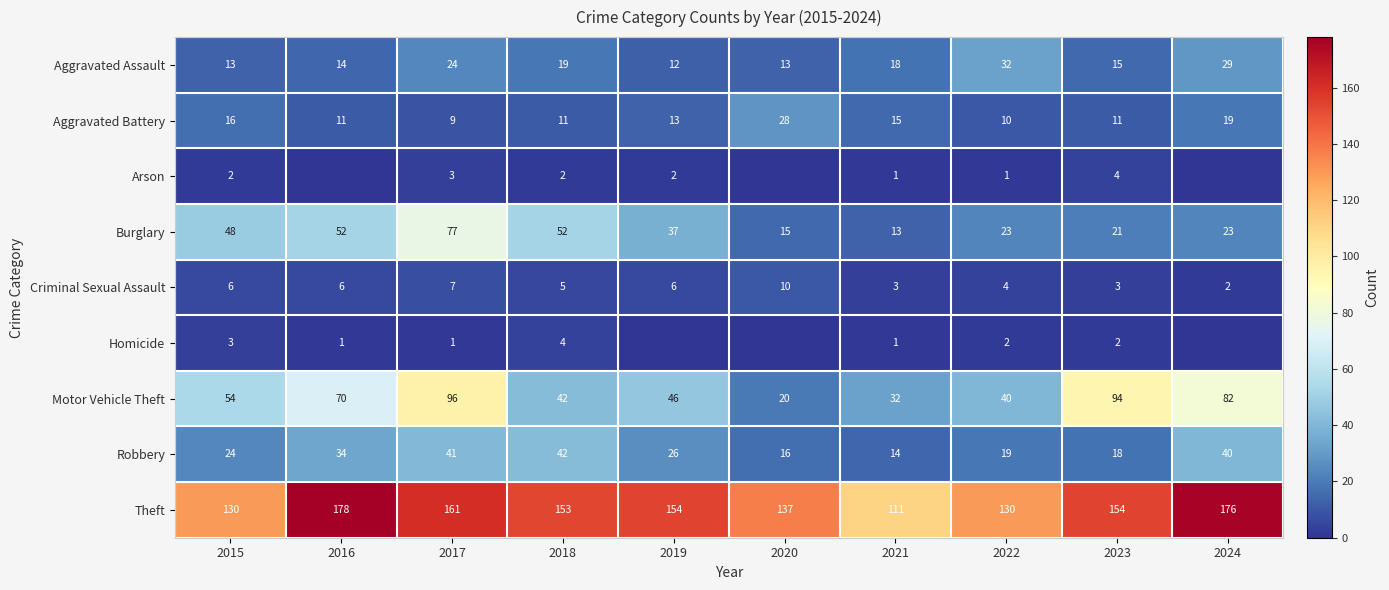

Between 2021 and 2022, which series saw the biggest shift?

Theft